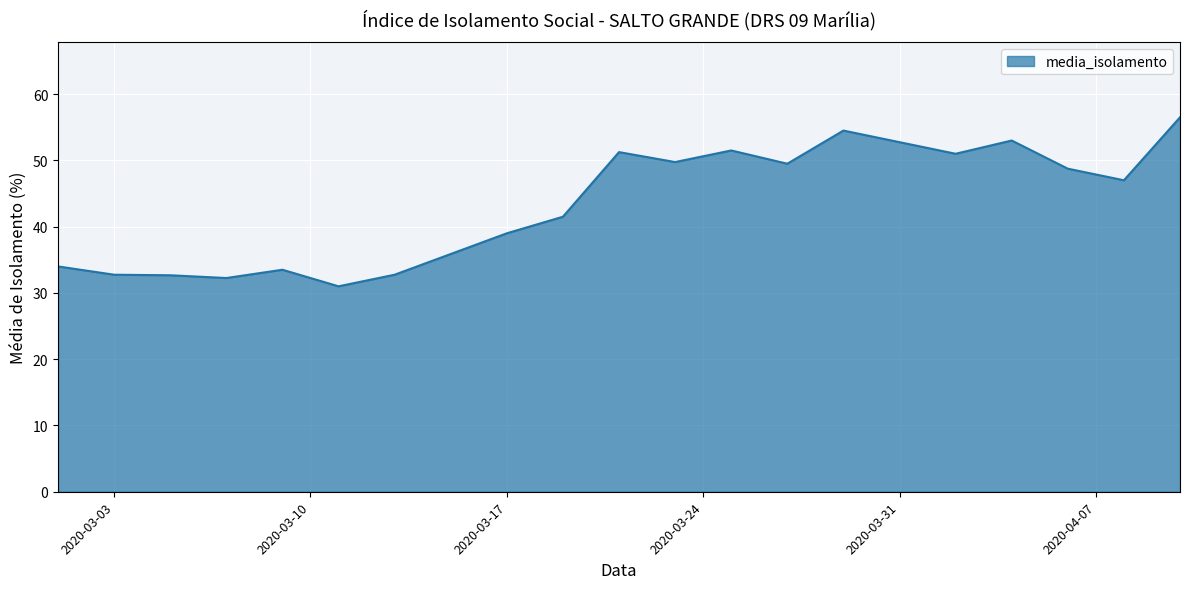

What is the maximum value shown in the chart?

56.5